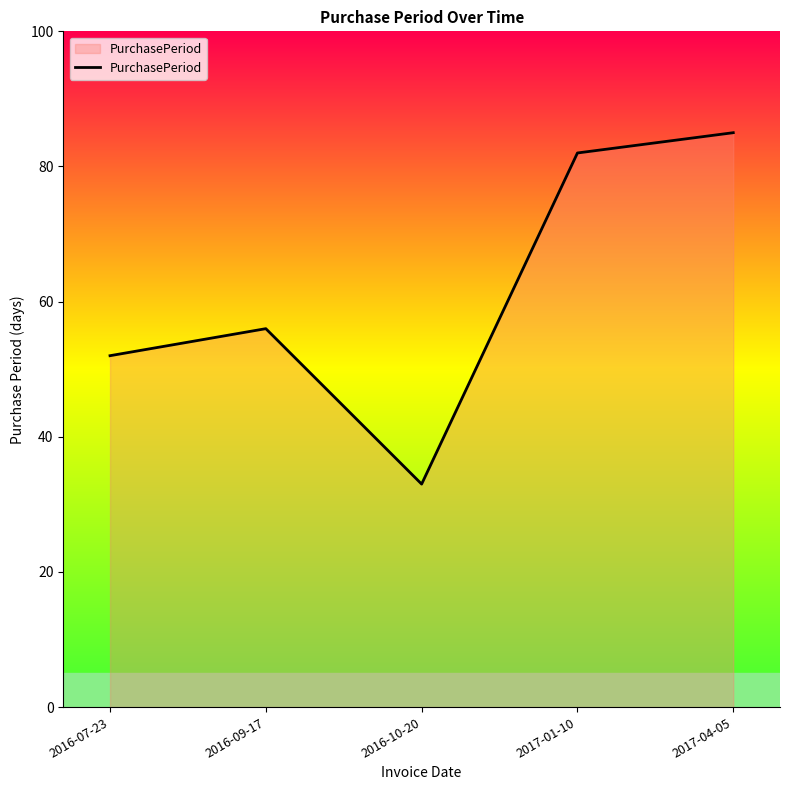

What value does the data have at 2016-09-17, to the nearest 10?

60